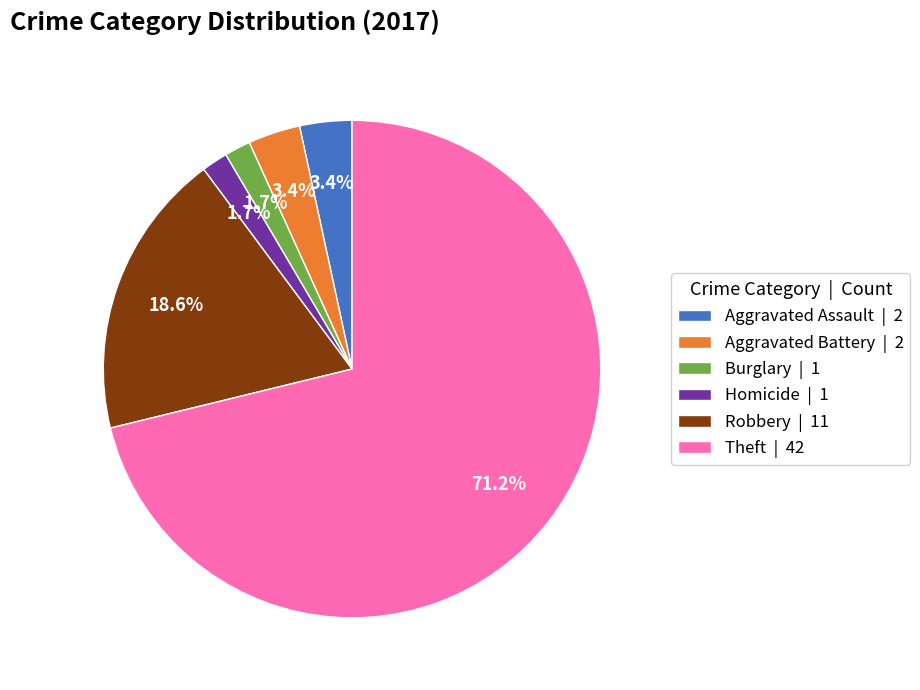

Between Theft | 42 and Aggravated Assault | 2, which is larger?

Theft | 42